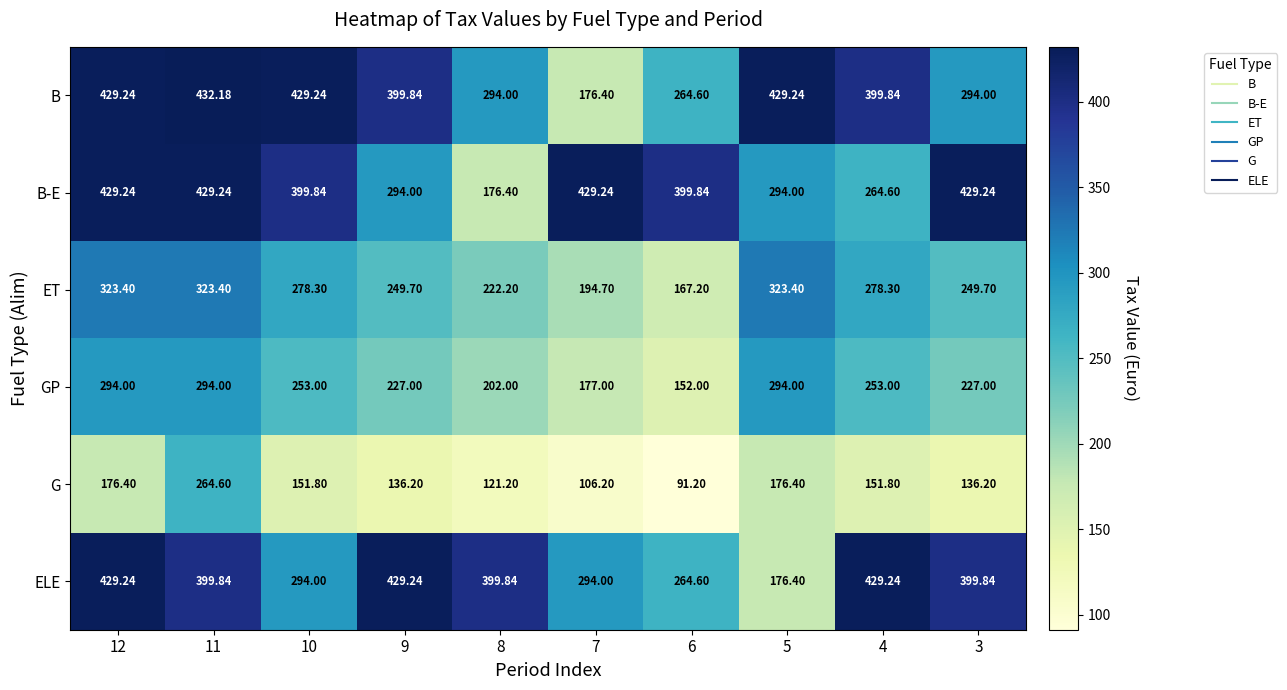

Rank the series at 4 from lowest to highest value.

G, GP, B-E, ET, B, ELE